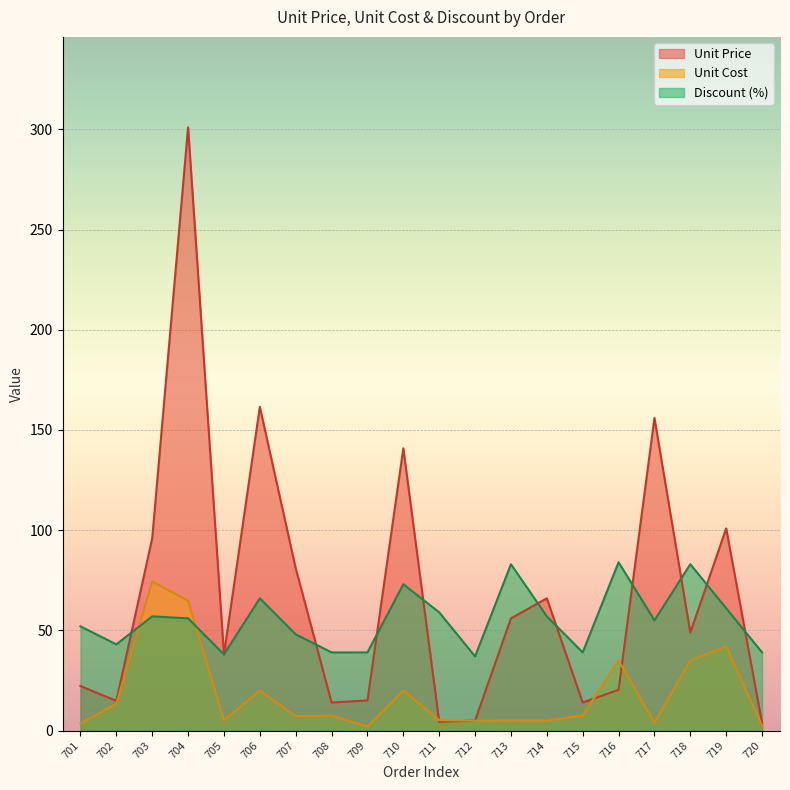

At which label is Unit Cost closest to 38?

716